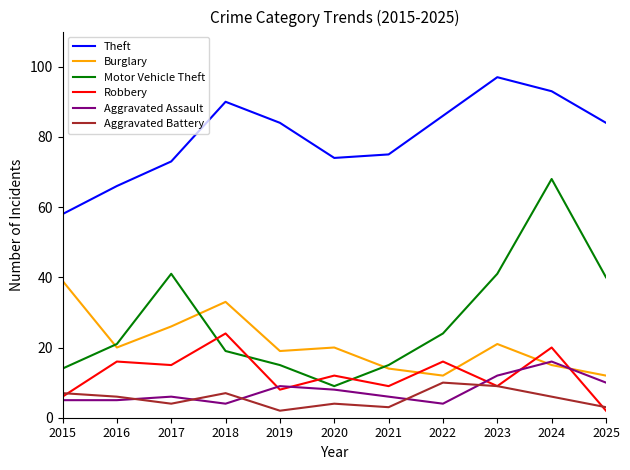

True or false: Burglary has a value of 20 at 2016.

True